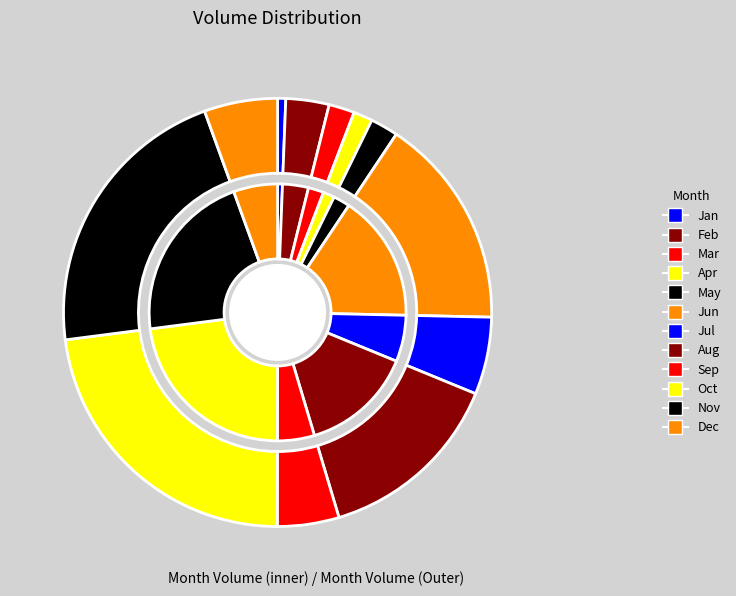

Does 4 represent more than half of the total?

No